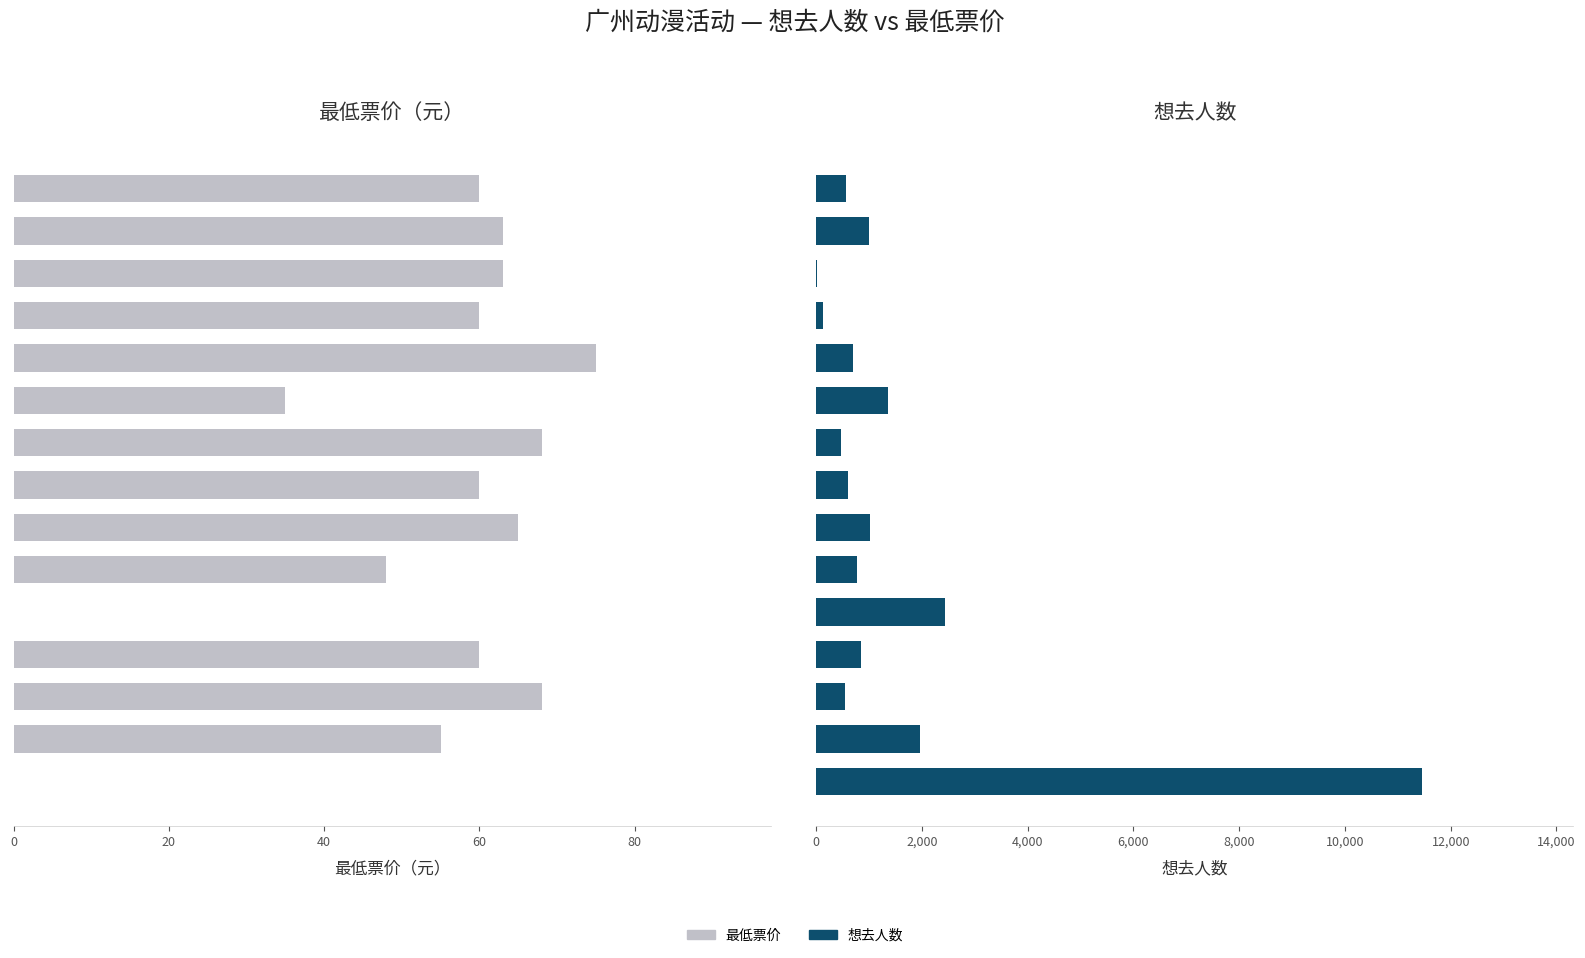

Is the value of 最低票价 at 6 greater than the value of 想去人数 at 14?

No